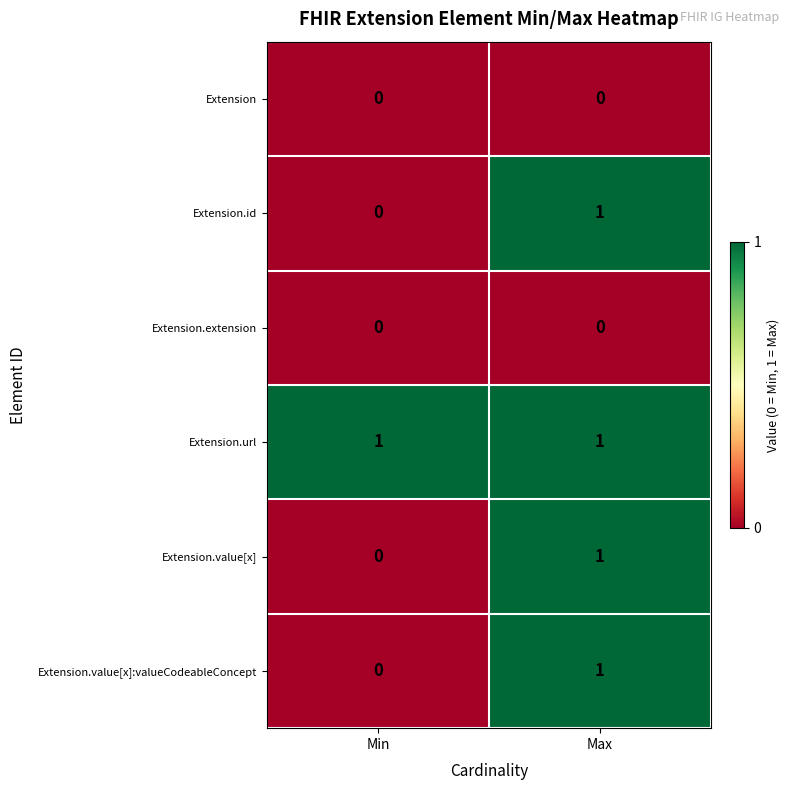

Is it true that Extension.value[x] equals 2 at Max?

False